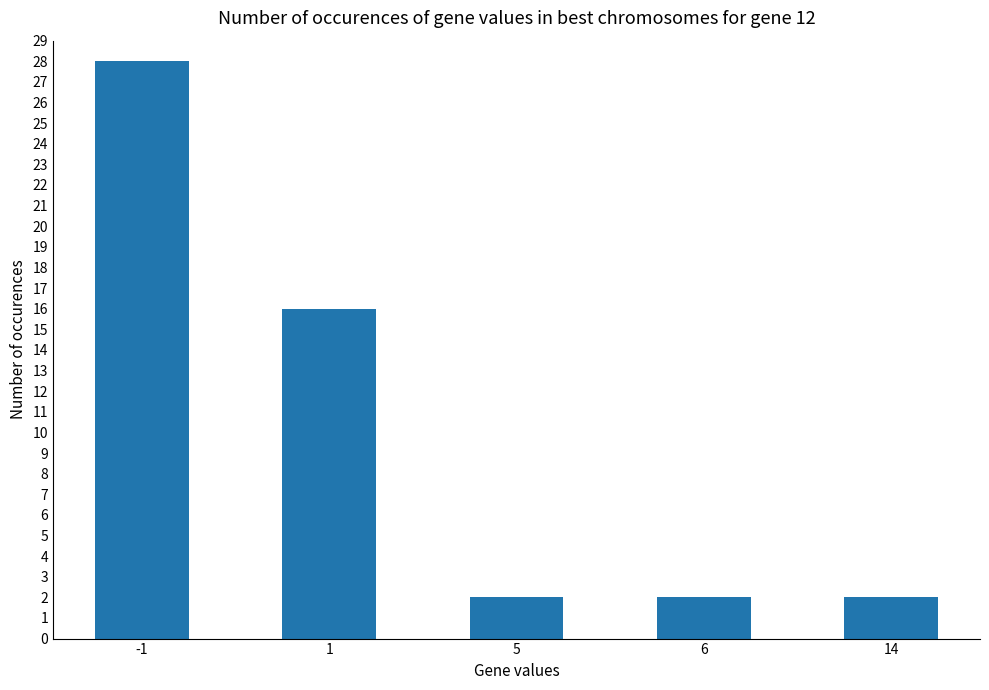

What is the greatest value displayed?

28